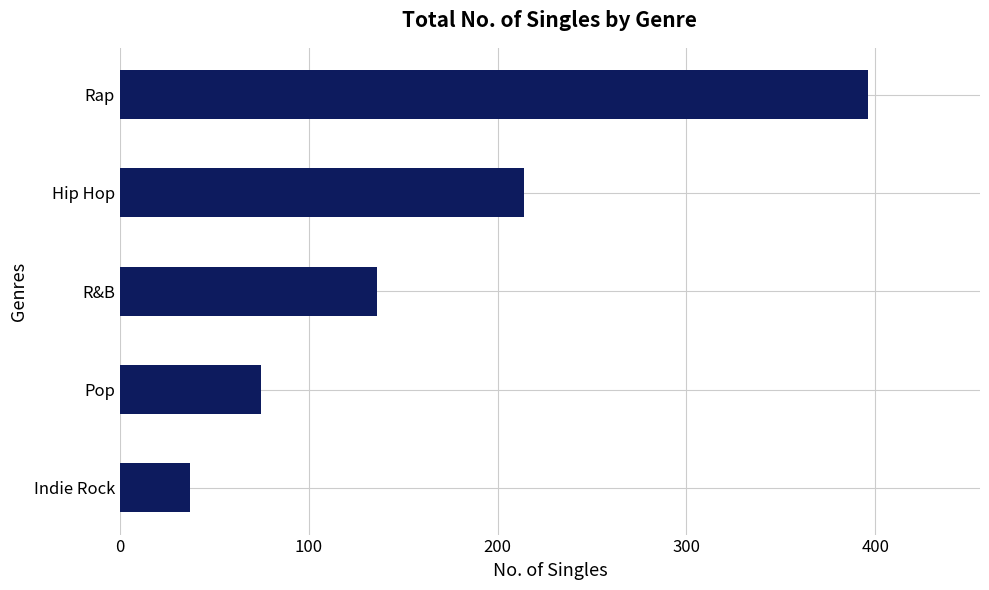

Are the bars horizontal?

Yes